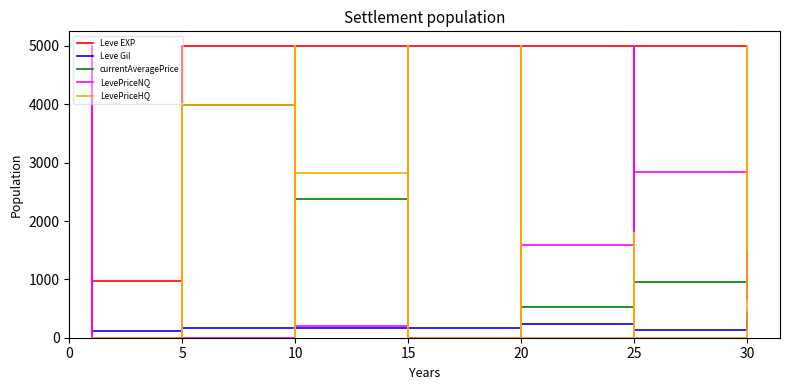

What is the difference between the Leve Gil values at 25 and 5?

63.0